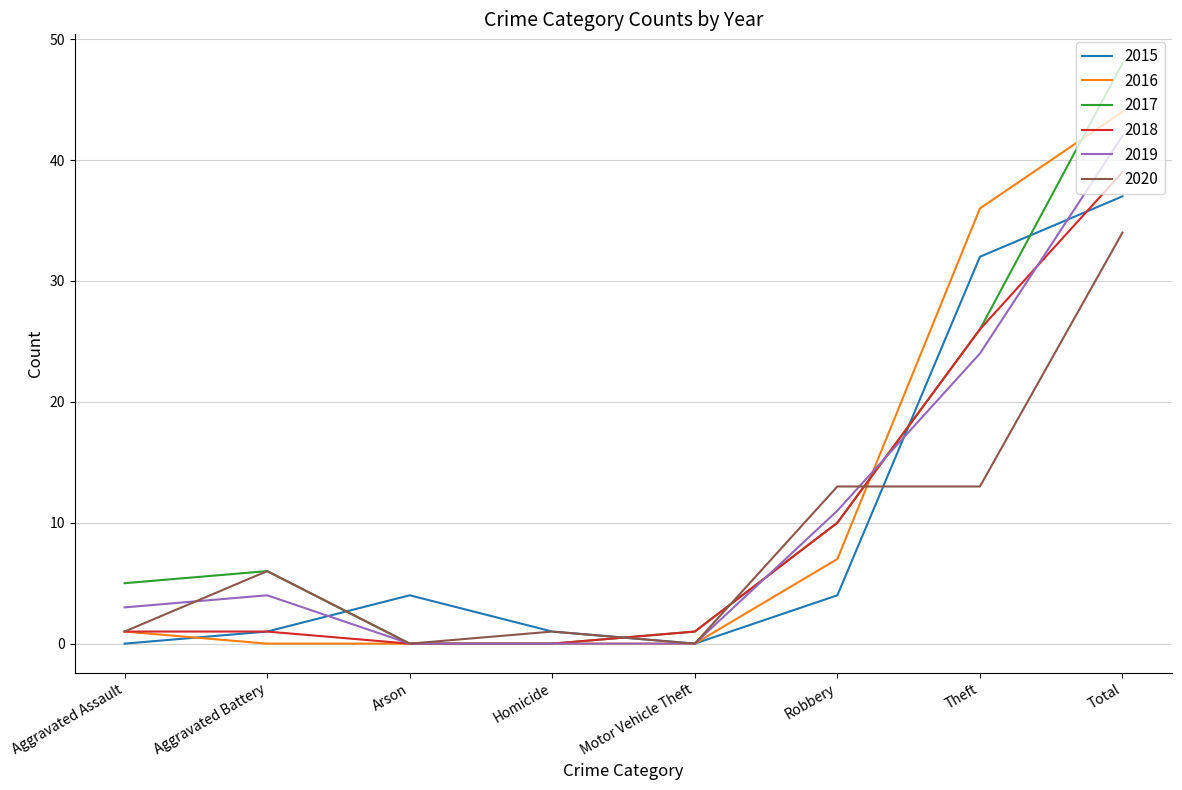

What is the difference between the second highest and minimum values in the 2019 series?

24